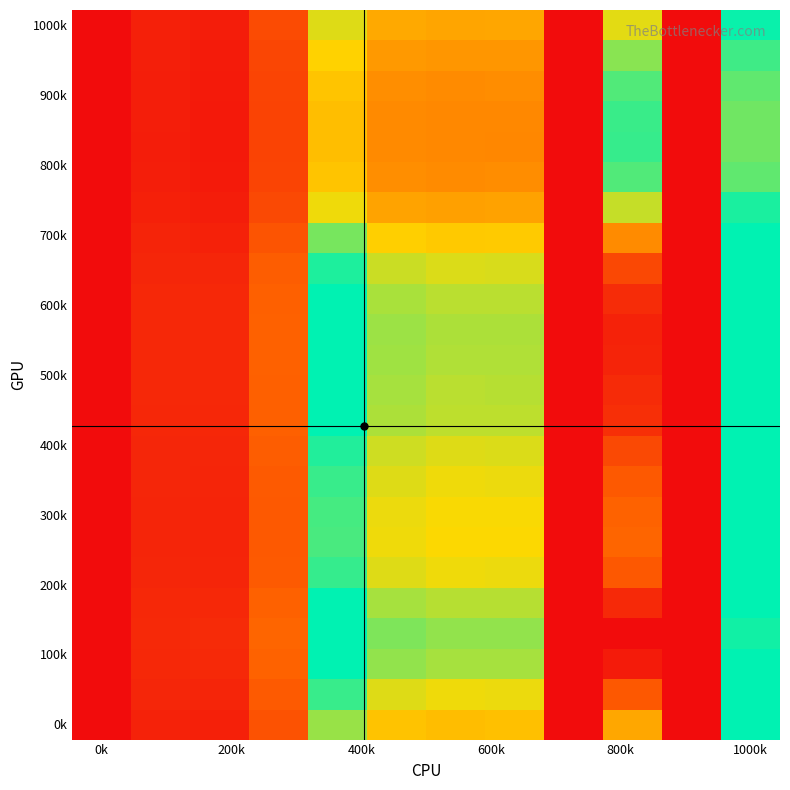

At which category is the sum across all series the highest?

9